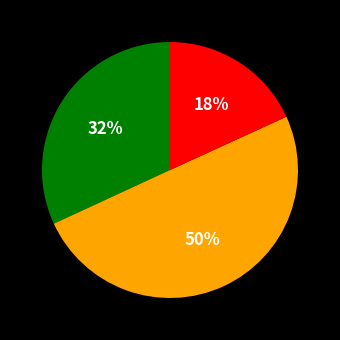

To the nearest percent, what is the average slice percentage?

33%